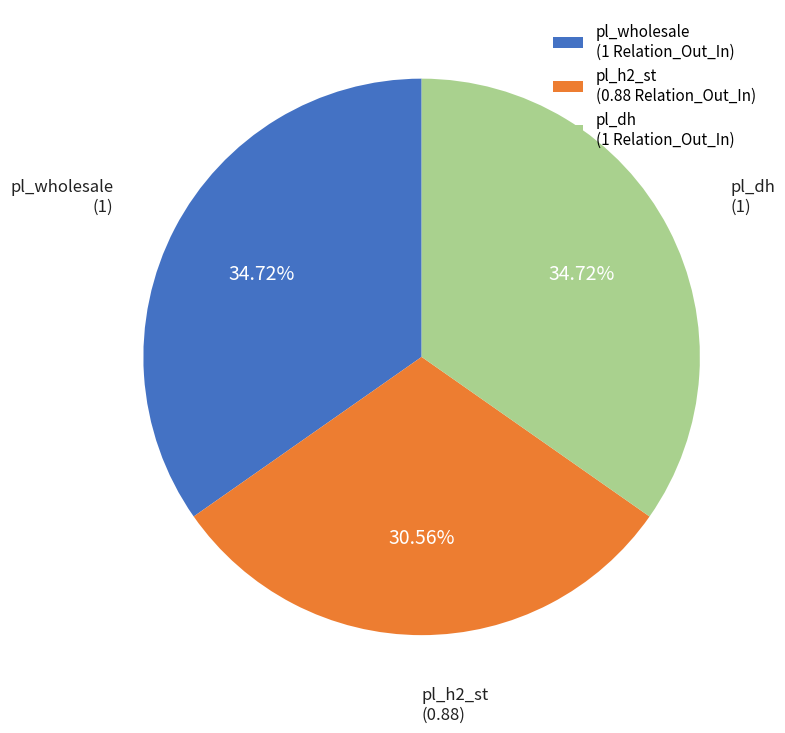

How many slices are in this pie chart?

3